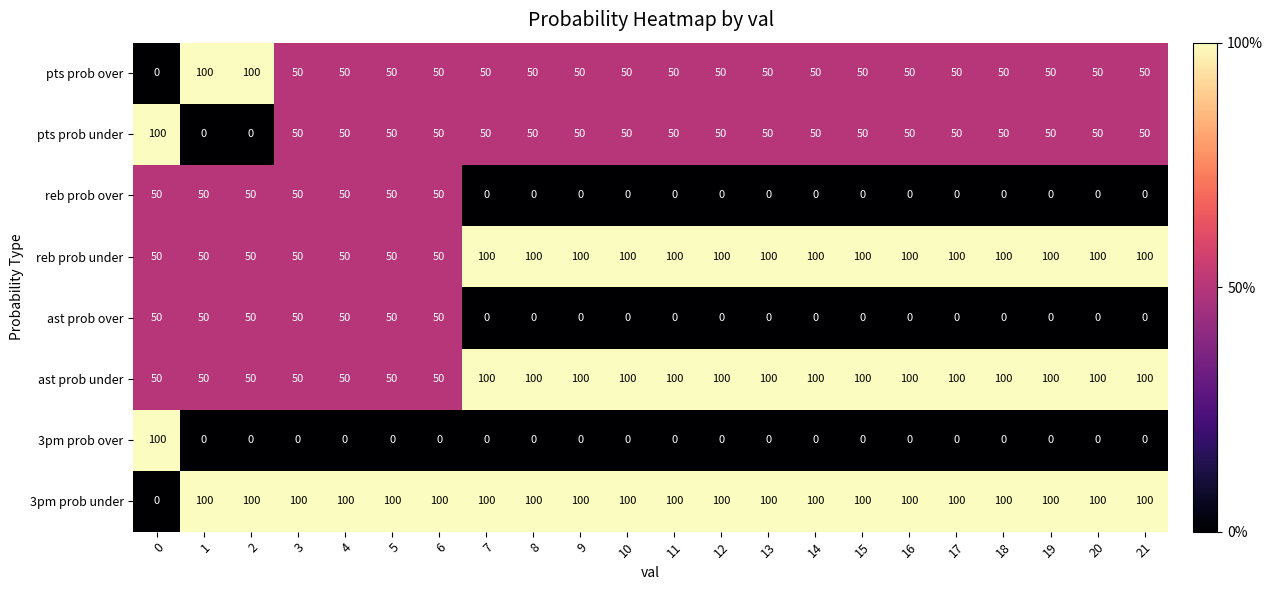

The value of 3pm prob over at 1 is 0. True or false?

True